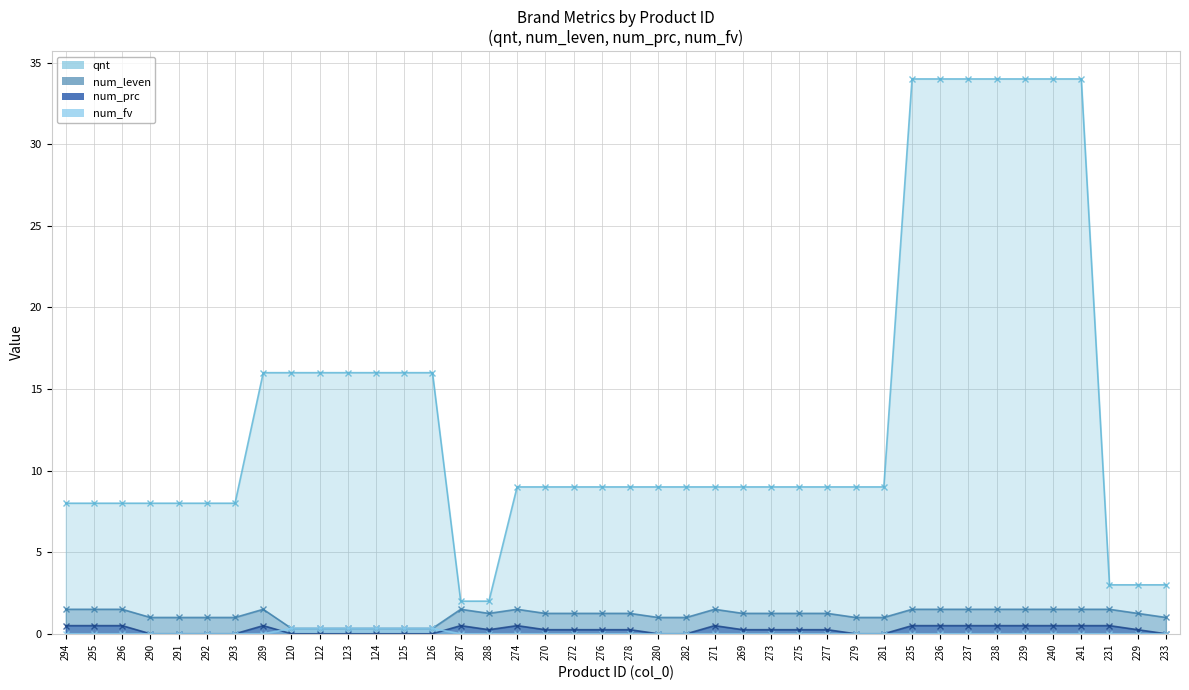

True or false: qnt has a value of 16.0 at 124.

True